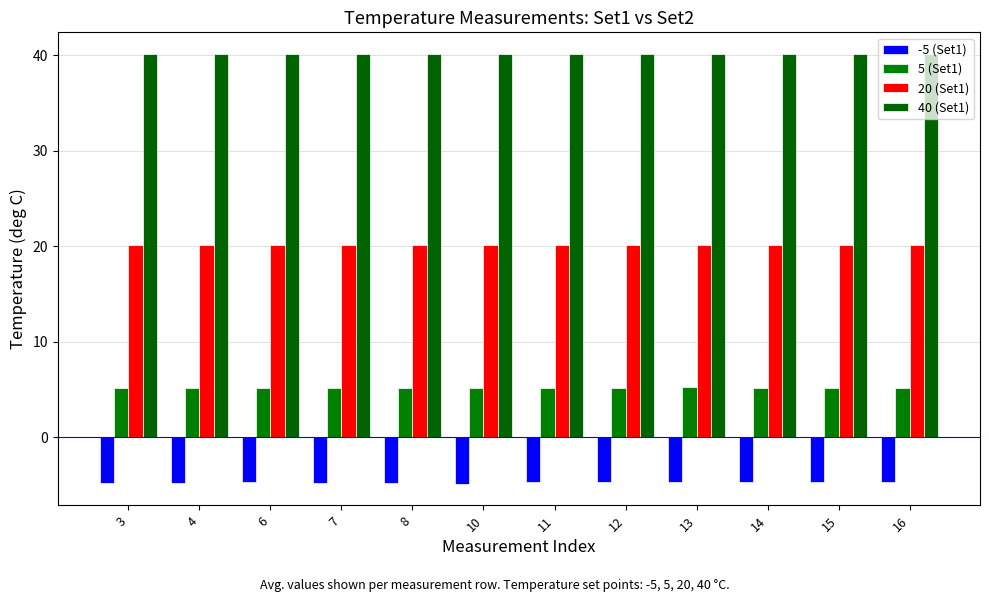

Between 10 and 12, which series saw the biggest shift?

-5 (Set1)